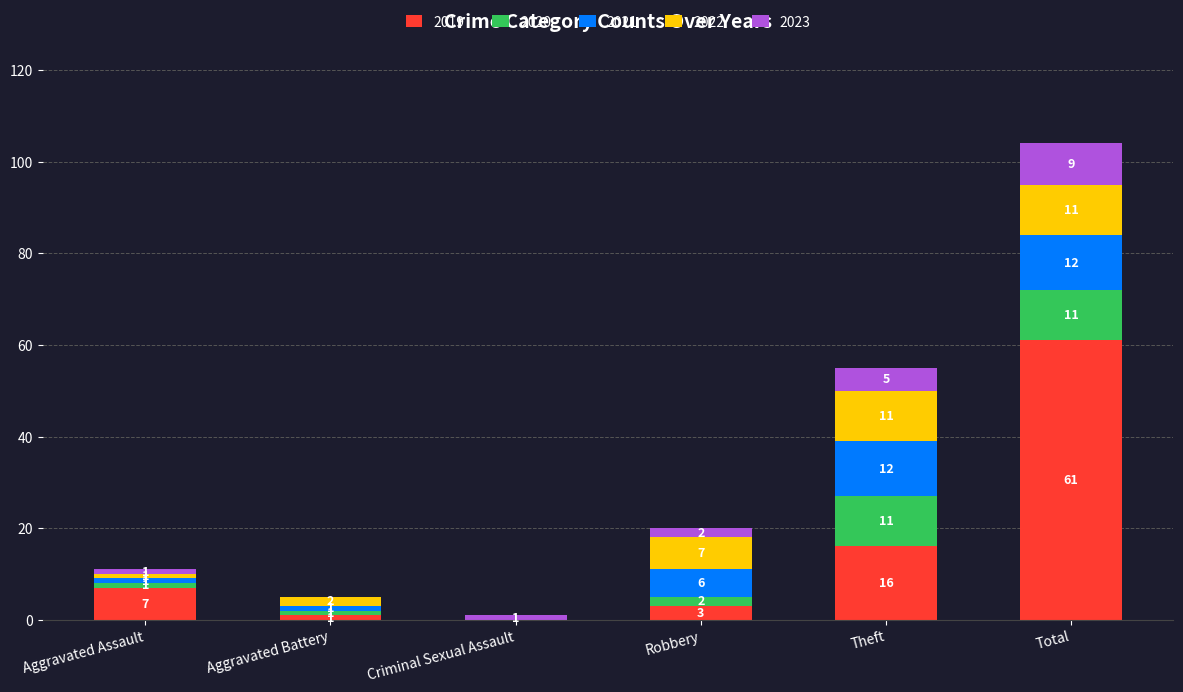

Are the bars grouped side by side (vs. stacked)?

No